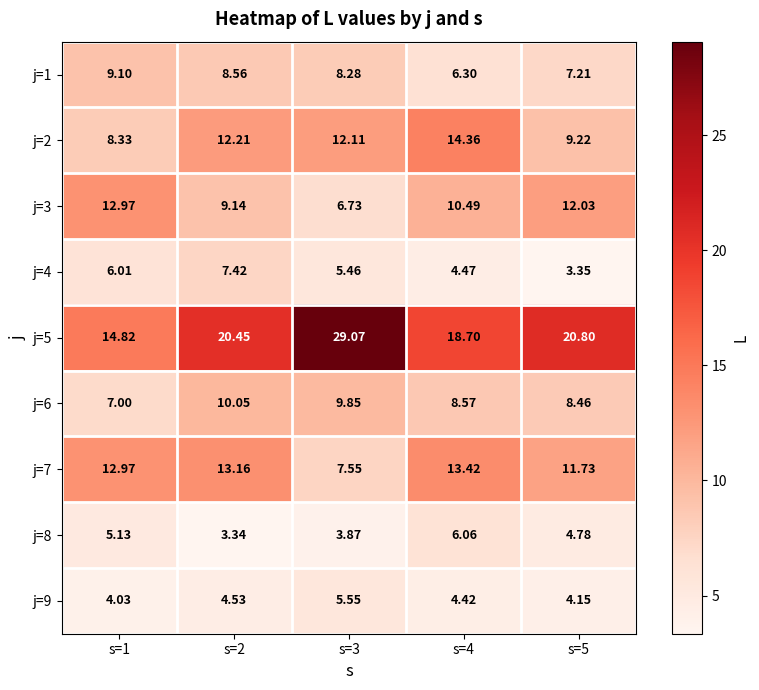

Reading left to right, transcribe all the data shown in this chart.

j=1: s=1=9.1	s=2=8.6	s=3=8.3	s=4=6.3	s=5=7.2
j=2: s=1=8.3	s=2=12.2	s=3=12.1	s=4=14.4	s=5=9.2
j=3: s=1=13.0	s=2=9.1	s=3=6.7	s=4=10.5	s=5=12.0
j=4: s=1=6.0	s=2=7.4	s=3=5.5	s=4=4.5	s=5=3.4
j=5: s=1=14.8	s=2=20.4	s=3=29.1	s=4=18.7	s=5=20.8
j=6: s=1=7.0	s=2=10.1	s=3=9.8	s=4=8.6	s=5=8.5
j=7: s=1=13.0	s=2=13.2	s=3=7.5	s=4=13.4	s=5=11.7
j=8: s=1=5.1	s=2=3.3	s=3=3.9	s=4=6.1	s=5=4.8
j=9: s=1=4.0	s=2=4.5	s=3=5.5	s=4=4.4	s=5=4.2